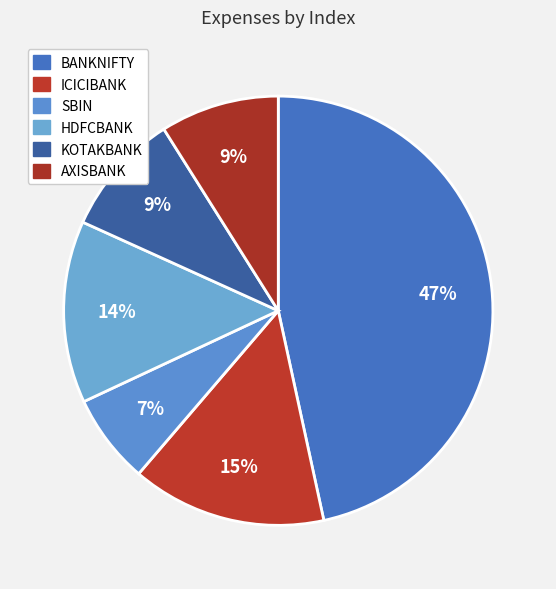

What percentage is the AXISBANK slice, to the nearest percent?

9%